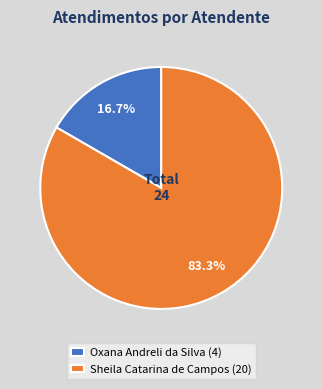

What percentage is the Sheila Catarina de Campos slice, to the nearest percent?

83%